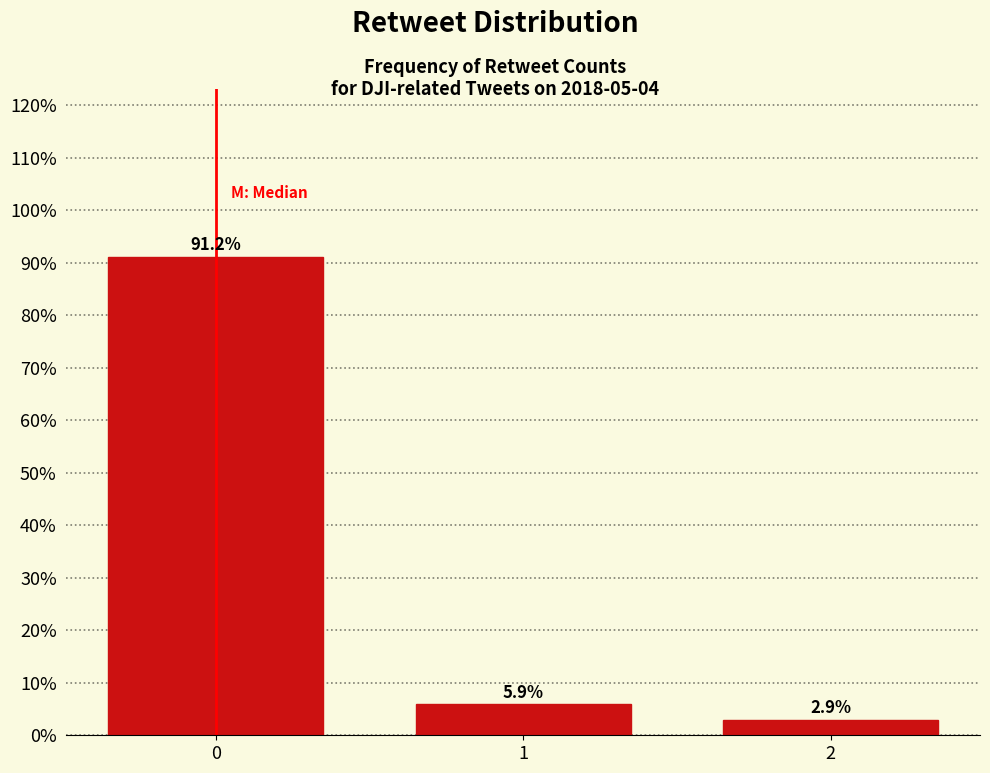

Reading left to right, extract all data points from this chart.

0=91.2	1=5.9	2=2.9